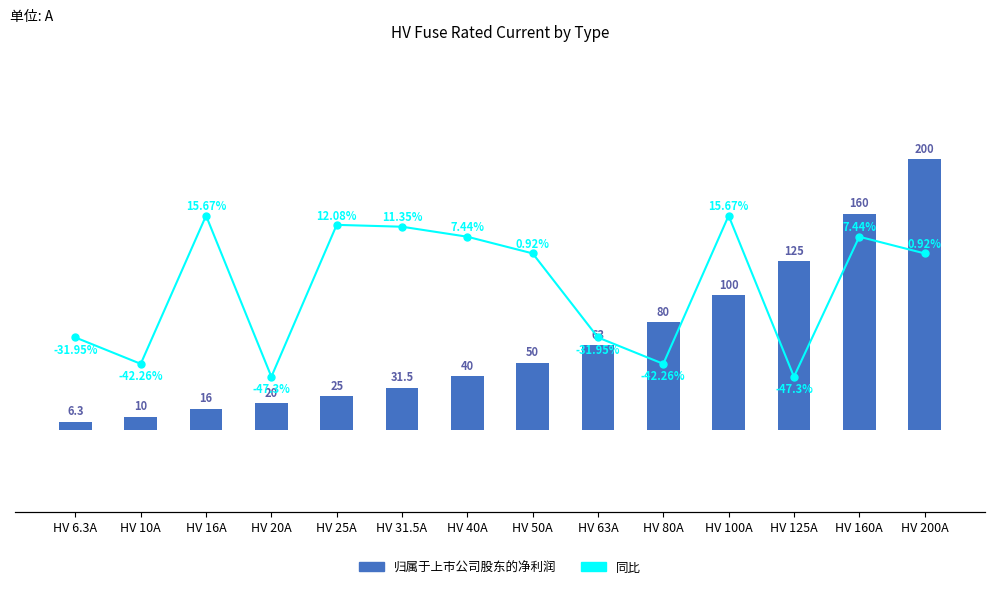

What is the average value of the 同比 series?

-12.3